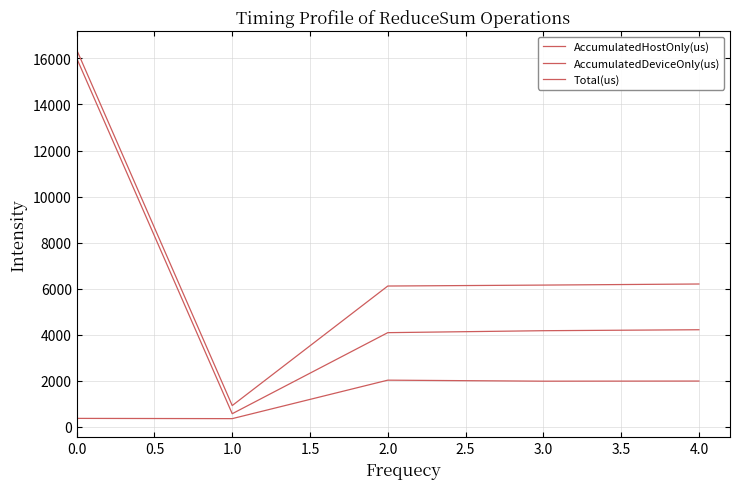

True or false: AccumulatedDeviceOnly(us) and AccumulatedHostOnly(us) cross at least once.

False